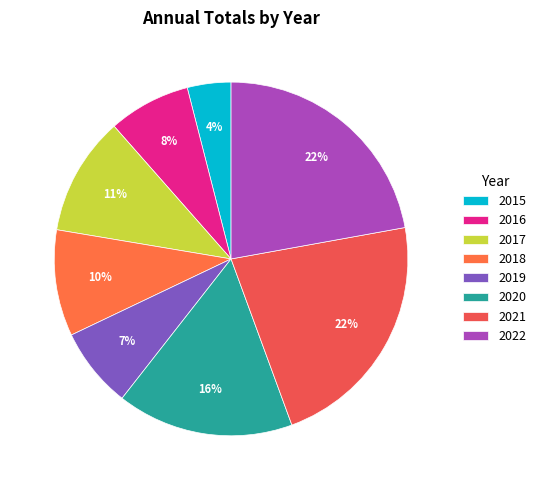

What percentage is NOT represented by 2018?

90.3%